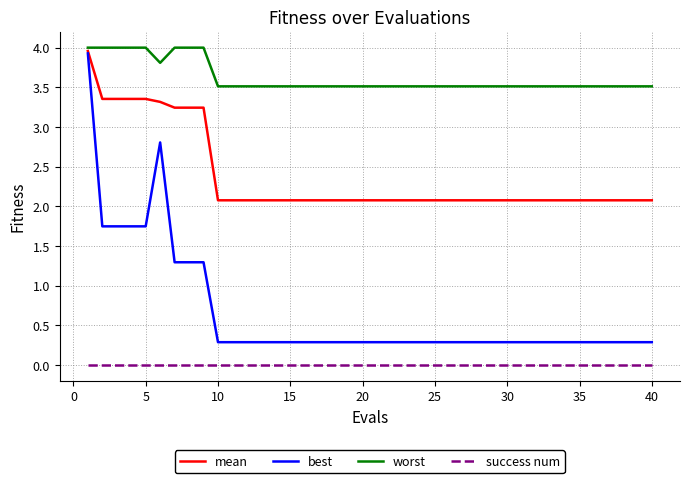

What is the greatest value displayed?

4.0